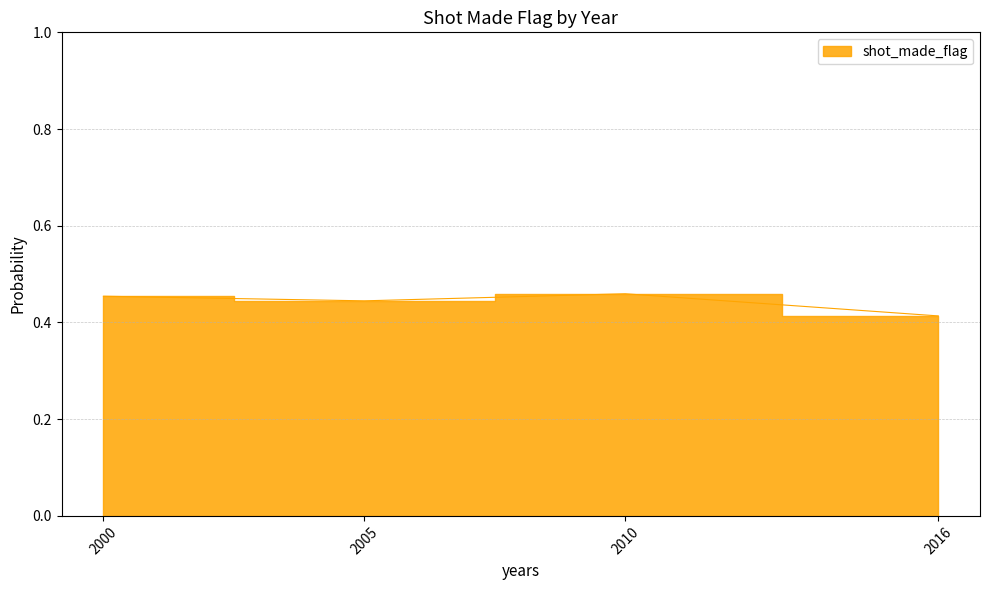

At which label is the value closest to 0?

2016